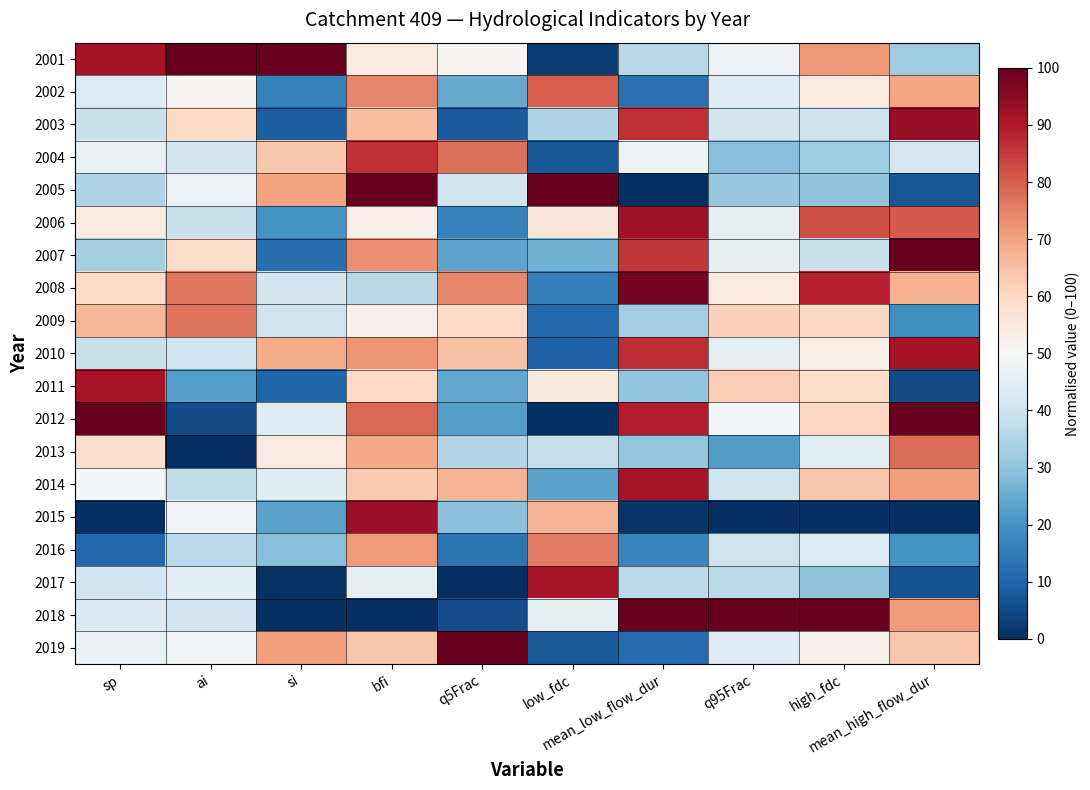

Reading right to left, list all the values displayed in this chart.

2001: mean_high_flow_dur=32.3	high_fdc=71.7	q95Frac=47.2	mean_low_flow_dur=36.0	low_fdc=2.7	q5Frac=50.4	bfi=54.0	si=100.0	ai=100.0	sp=91.7
2002: mean_high_flow_dur=69.6	high_fdc=54.8	q95Frac=43.7	mean_low_flow_dur=12.8	low_fdc=80.0	q5Frac=24.7	bfi=74.5	si=16.3	ai=50.7	sp=43.2
2003: mean_high_flow_dur=93.5	high_fdc=39.2	q95Frac=40.7	mean_low_flow_dur=86.5	low_fdc=35.0	q5Frac=8.4	bfi=65.0	si=8.6	ai=59.8	sp=39.0
2004: mean_high_flow_dur=41.5	high_fdc=32.1	q95Frac=28.7	mean_low_flow_dur=47.5	low_fdc=7.8	q5Frac=77.7	bfi=86.4	si=63.4	ai=40.7	sp=46.3
2005: mean_high_flow_dur=7.2	high_fdc=29.9	q95Frac=31.2	mean_low_flow_dur=0.0	low_fdc=100.0	q5Frac=40.0	bfi=100.0	si=70.1	ai=47.0	sp=34.4
2006: mean_high_flow_dur=80.6	high_fdc=81.6	q95Frac=45.2	mean_low_flow_dur=92.6	low_fdc=56.1	q5Frac=16.0	bfi=53.3	si=20.1	ai=38.9	sp=54.4
2007: mean_high_flow_dur=100.0	high_fdc=39.0	q95Frac=45.3	mean_low_flow_dur=85.6	low_fdc=26.4	q5Frac=23.5	bfi=72.8	si=12.5	ai=59.2	sp=33.3
2008: mean_high_flow_dur=67.7	high_fdc=88.8	q95Frac=54.4	mean_low_flow_dur=97.8	low_fdc=16.0	q5Frac=73.9	bfi=36.0	si=40.7	ai=76.4	sp=59.5
2009: mean_high_flow_dur=19.2	high_fdc=60.5	q95Frac=61.4	mean_low_flow_dur=32.5	low_fdc=10.6	q5Frac=60.1	bfi=52.6	si=39.7	ai=76.8	sp=66.7
2010: mean_high_flow_dur=91.7	high_fdc=52.7	q95Frac=45.2	mean_low_flow_dur=86.9	low_fdc=9.6	q5Frac=64.5	bfi=71.9	si=68.7	ai=40.0	sp=38.8
2011: mean_high_flow_dur=5.3	high_fdc=59.3	q95Frac=62.4	mean_low_flow_dur=30.1	low_fdc=55.3	q5Frac=24.0	bfi=59.8	si=10.0	ai=22.6	sp=91.2
2012: mean_high_flow_dur=100.0	high_fdc=60.5	q95Frac=49.2	mean_low_flow_dur=89.1	low_fdc=0.0	q5Frac=22.3	bfi=78.5	si=43.7	ai=5.2	sp=100.0
2013: mean_high_flow_dur=77.9	high_fdc=44.3	q95Frac=22.0	mean_low_flow_dur=30.6	low_fdc=38.6	q5Frac=35.2	bfi=69.1	si=54.5	ai=0.0	sp=58.0
2014: mean_high_flow_dur=70.5	high_fdc=63.5	q95Frac=40.1	mean_low_flow_dur=91.3	low_fdc=23.4	q5Frac=66.9	bfi=63.1	si=44.1	ai=37.2	sp=49.3
2015: mean_high_flow_dur=0.0	high_fdc=0.0	q95Frac=0.0	mean_low_flow_dur=1.3	low_fdc=66.9	q5Frac=29.4	bfi=92.9	si=23.2	ai=48.1	sp=0.0
2016: mean_high_flow_dur=20.1	high_fdc=43.2	q95Frac=39.5	mean_low_flow_dur=16.9	low_fdc=75.9	q5Frac=13.3	bfi=71.1	si=28.6	ai=36.3	sp=10.7
2017: mean_high_flow_dur=6.4	high_fdc=29.9	q95Frac=36.5	mean_low_flow_dur=36.7	low_fdc=91.3	q5Frac=0.0	bfi=45.6	si=0.6	ai=44.5	sp=40.1
2018: mean_high_flow_dur=71.4	high_fdc=100.0	q95Frac=100.0	mean_low_flow_dur=100.0	low_fdc=45.4	q5Frac=5.7	bfi=0.0	si=0.0	ai=40.5	sp=42.7
2019: mean_high_flow_dur=64.1	high_fdc=52.4	q95Frac=43.6	mean_low_flow_dur=11.5	low_fdc=7.9	q5Frac=100.0	bfi=63.9	si=70.6	ai=48.4	sp=46.7